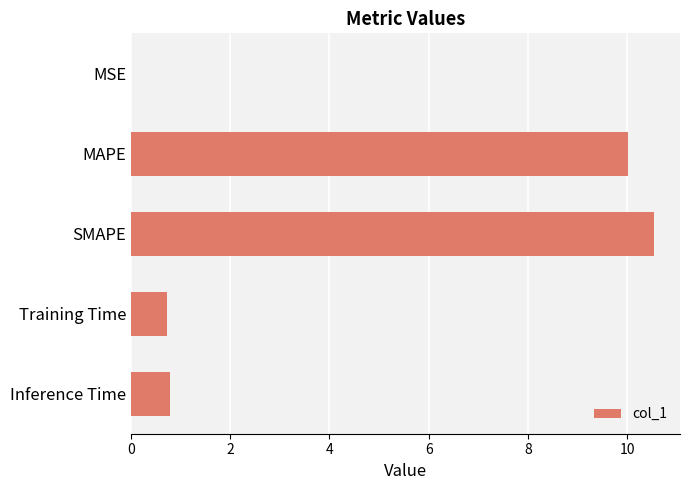

What is the sum of all values?

22.1